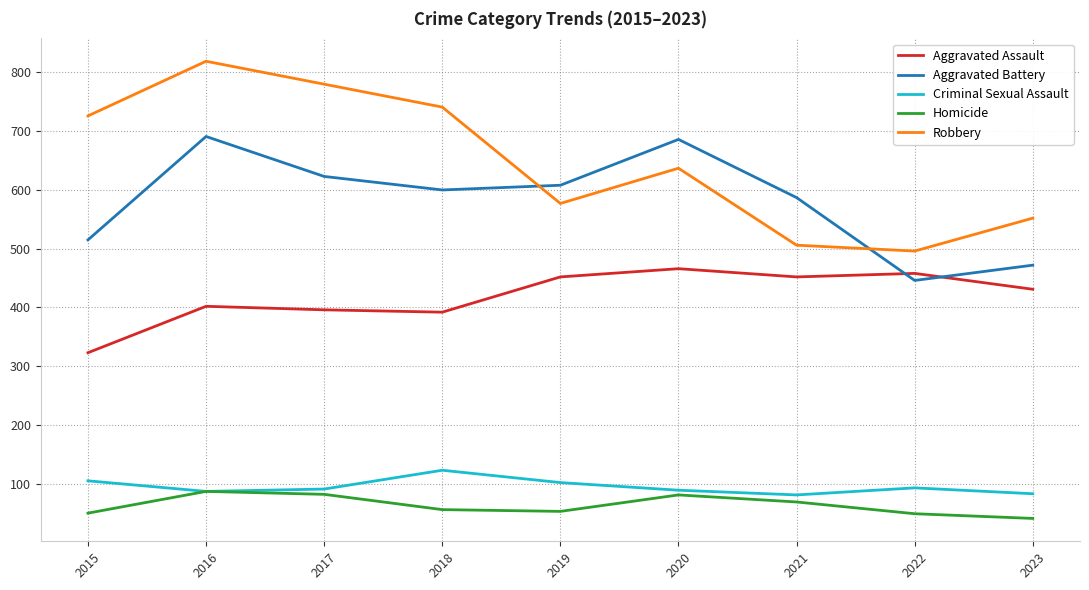

At which label does Aggravated Battery first exceed 600?

2016